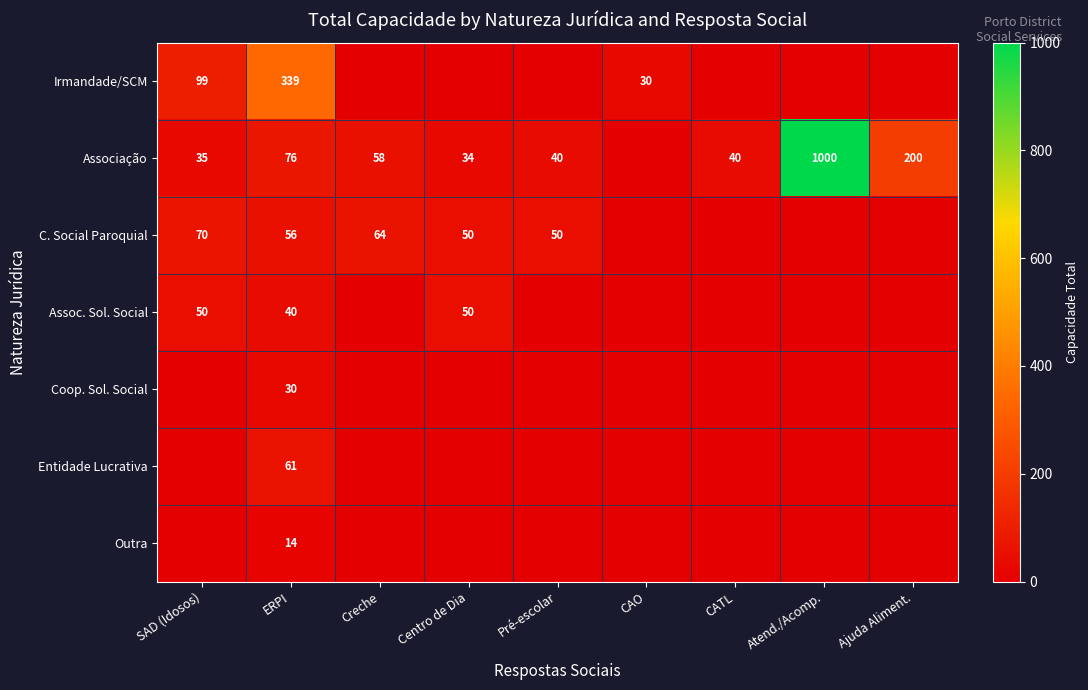

At which category is the sum across all series the highest?

Atend./Acomp.